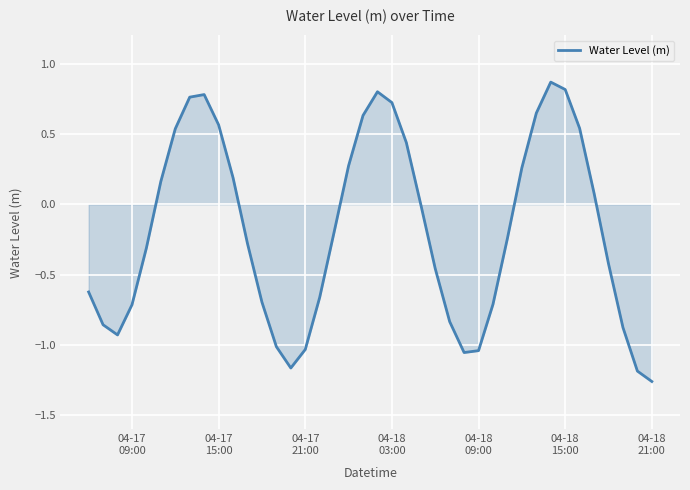

What is the difference between the maximum and minimum values?

2.1